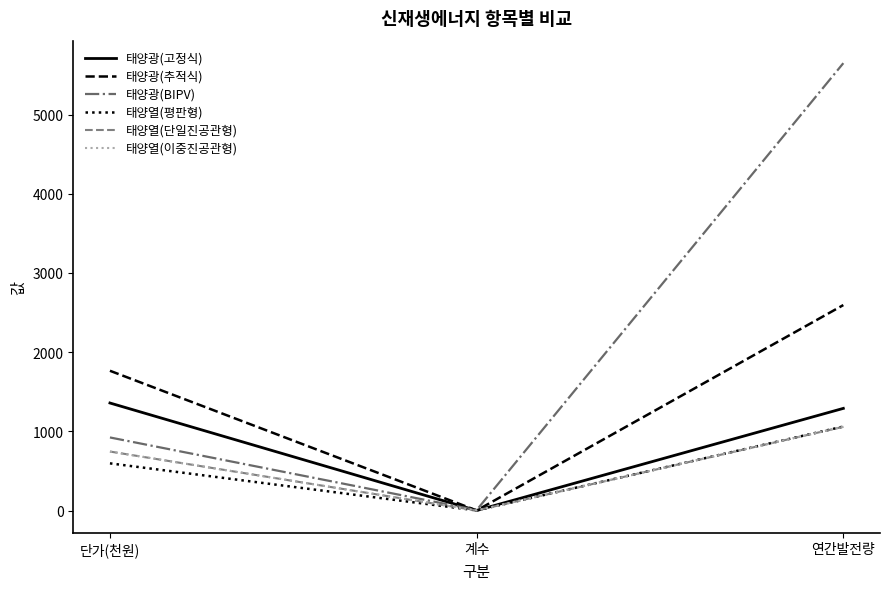

Does the chart have visible grid lines?

No